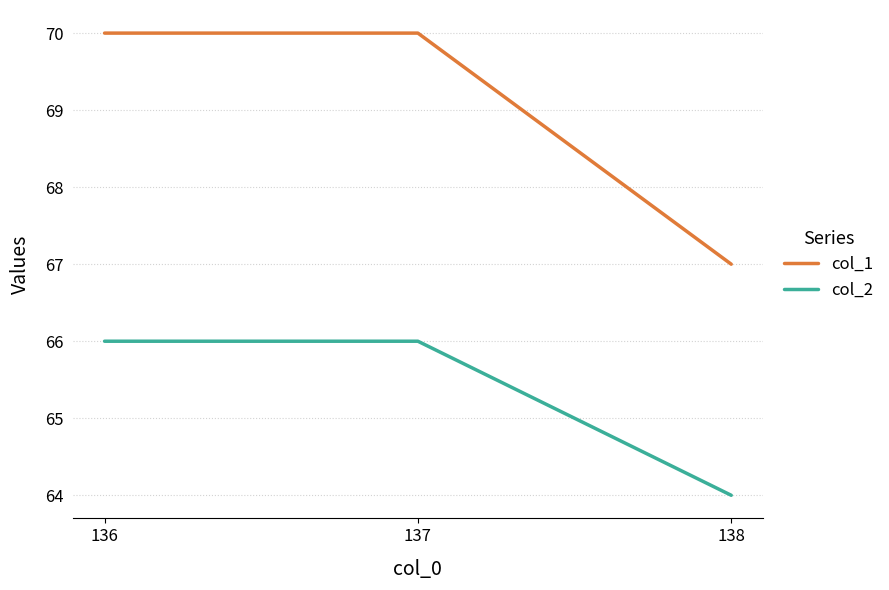

How many lines are shown in the chart?

2